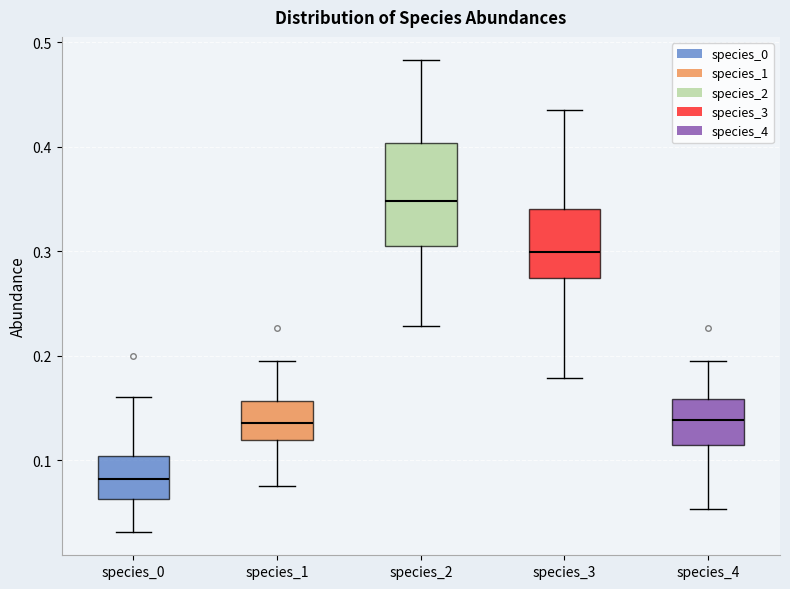

Which box's median line is the highest?

species_2